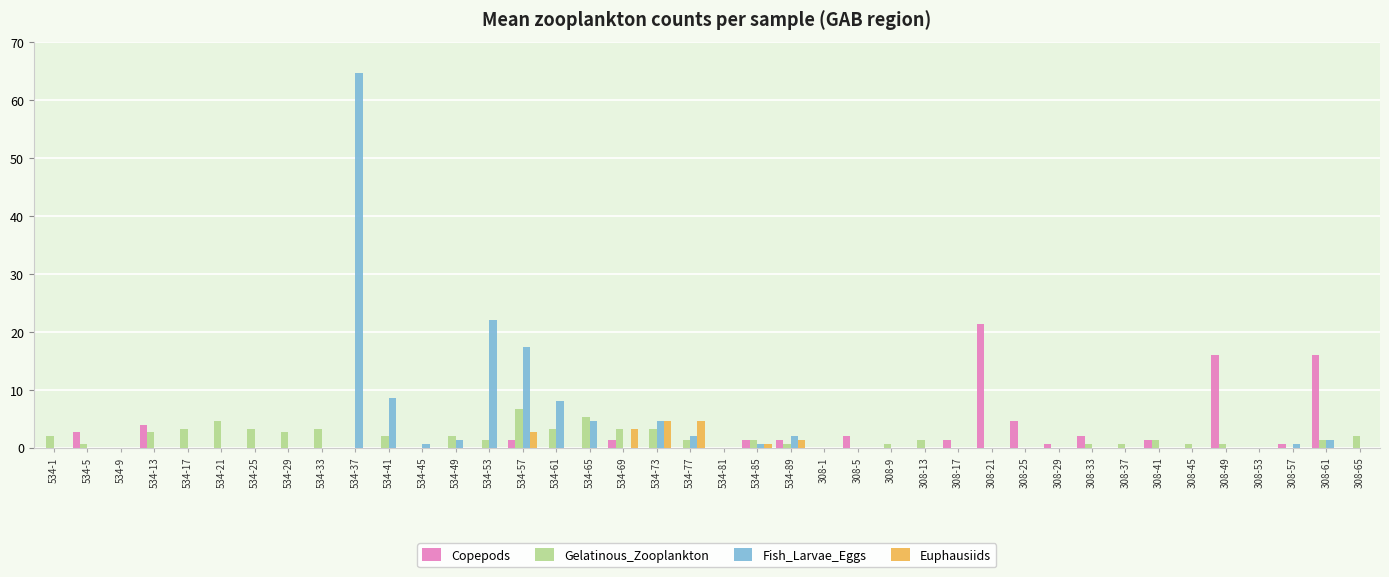

What is the sum of the Copepods values at 308-5 and 534-61?

2.0